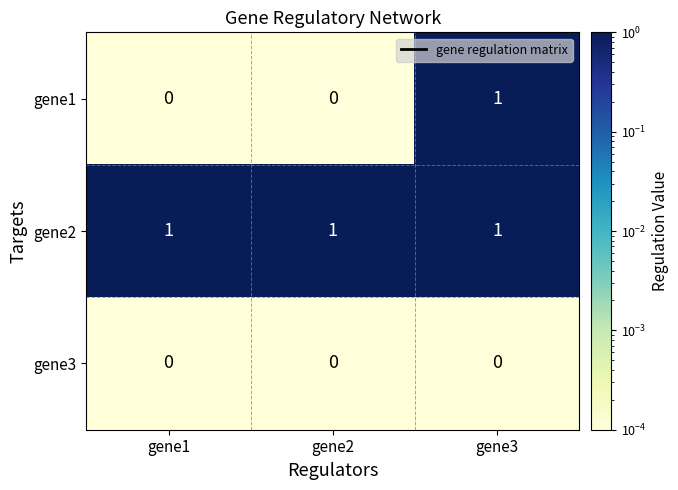

At which category is the sum across all series the highest?

gene3